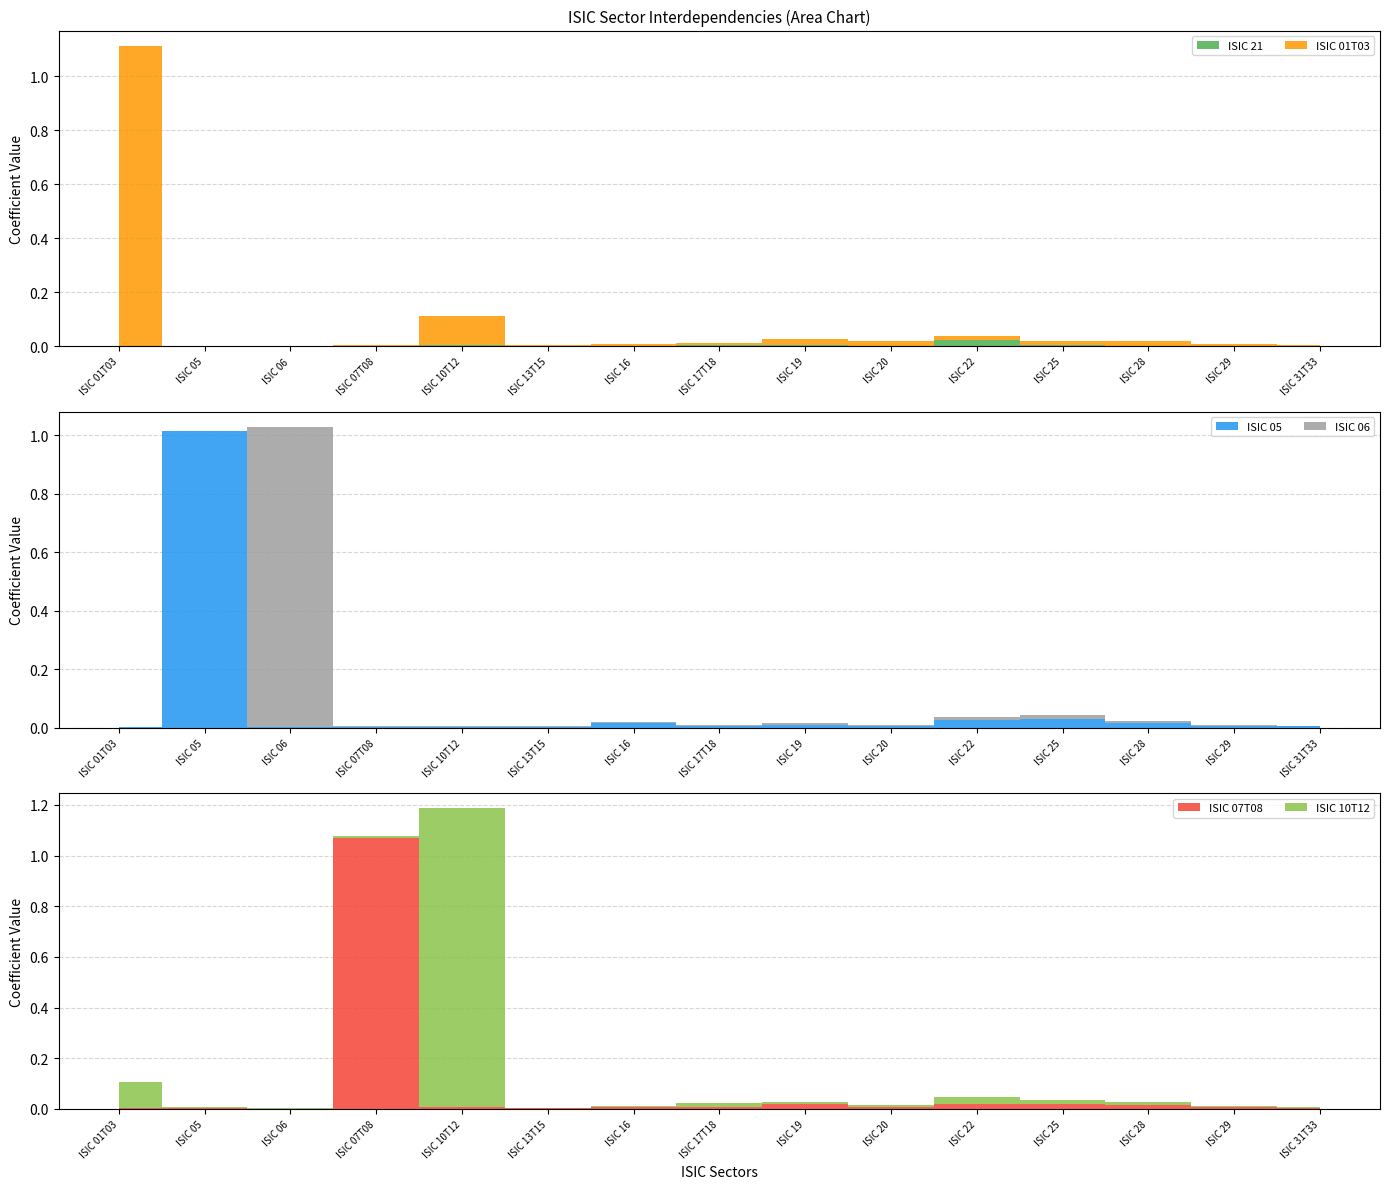

Reading right to left, extract all data points from this chart.

ISIC 21: ISIC 31T33=0.0	ISIC 29=0.0	ISIC 28=0.0	ISIC 25=0.0	ISIC 22=0.0	ISIC 20=0.0	ISIC 19=0.0	ISIC 17T18=0.0	ISIC 16=0.0	ISIC 13T15=0.0	ISIC 10T12=0.0	ISIC 07T08=0.0	ISIC 06=0.0	ISIC 05=0.0	ISIC 01T03=0.0
ISIC 01T03: ISIC 31T33=0.0	ISIC 29=0.0	ISIC 28=0.0	ISIC 25=0.0	ISIC 22=0.0	ISIC 20=0.0	ISIC 19=0.0	ISIC 17T18=0.0	ISIC 16=0.0	ISIC 13T15=0.0	ISIC 10T12=0.1	ISIC 07T08=0.0	ISIC 06=0.0	ISIC 05=0.0	ISIC 01T03=1.1
ISIC 05: ISIC 31T33=0.0	ISIC 29=0.0	ISIC 28=0.0	ISIC 25=0.0	ISIC 22=0.0	ISIC 20=0.0	ISIC 19=0.0	ISIC 17T18=0.0	ISIC 16=0.0	ISIC 13T15=0.0	ISIC 10T12=0.0	ISIC 07T08=0.0	ISIC 06=0.0	ISIC 05=1.0	ISIC 01T03=0.0
ISIC 06: ISIC 31T33=0.0	ISIC 29=0.0	ISIC 28=0.0	ISIC 25=0.0	ISIC 22=0.0	ISIC 20=0.0	ISIC 19=0.0	ISIC 17T18=0.0	ISIC 16=0.0	ISIC 13T15=0.0	ISIC 10T12=0.0	ISIC 07T08=0.0	ISIC 06=1.0	ISIC 05=0.0	ISIC 01T03=0.0
ISIC 07T08: ISIC 31T33=0.0	ISIC 29=0.0	ISIC 28=0.0	ISIC 25=0.0	ISIC 22=0.0	ISIC 20=0.0	ISIC 19=0.0	ISIC 17T18=0.0	ISIC 16=0.0	ISIC 13T15=0.0	ISIC 10T12=0.0	ISIC 07T08=1.1	ISIC 06=0.0	ISIC 05=0.0	ISIC 01T03=0.0
ISIC 10T12: ISIC 31T33=0.0	ISIC 29=0.0	ISIC 28=0.0	ISIC 25=0.0	ISIC 22=0.0	ISIC 20=0.0	ISIC 19=0.0	ISIC 17T18=0.0	ISIC 16=0.0	ISIC 13T15=0.0	ISIC 10T12=1.2	ISIC 07T08=0.0	ISIC 06=0.0	ISIC 05=0.0	ISIC 01T03=0.1